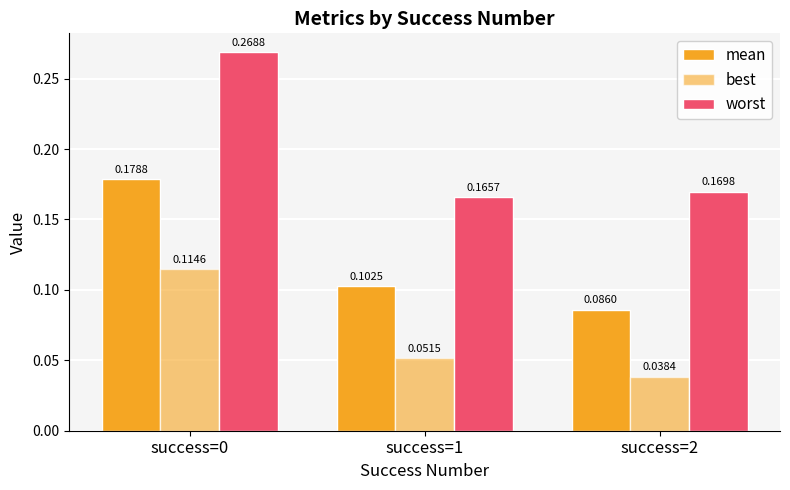

What is the difference between the maximum and minimum values in the worst series?

0.1